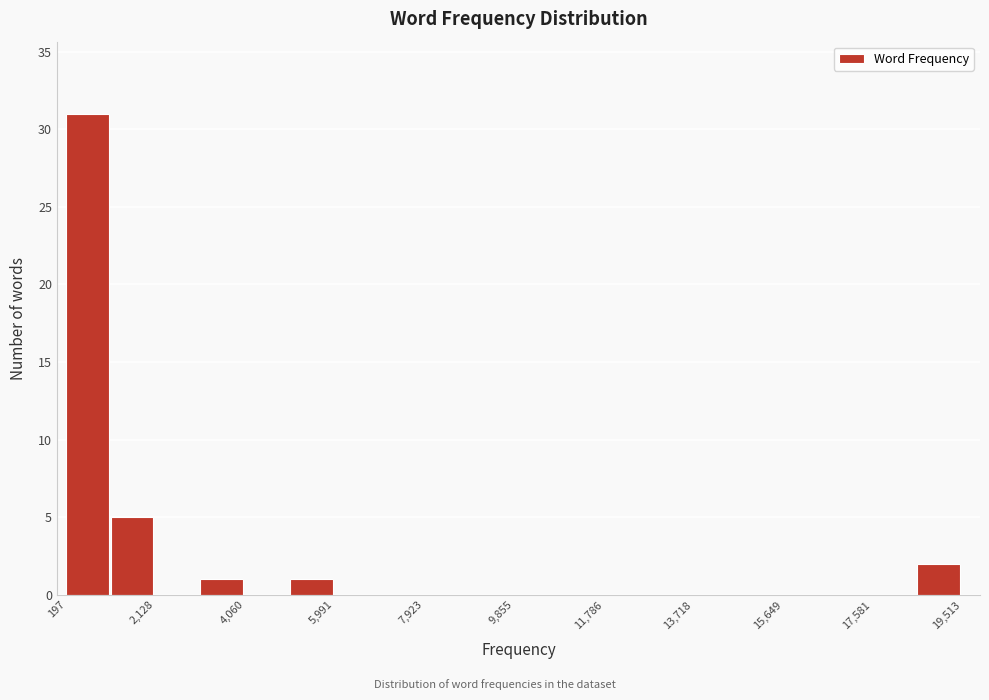

What is the height of the bar covering 1200 to 2200 on the x-axis? Neither the bar edges nor the heights are printed on the chart, so give them approximately, as read against the axes.

5